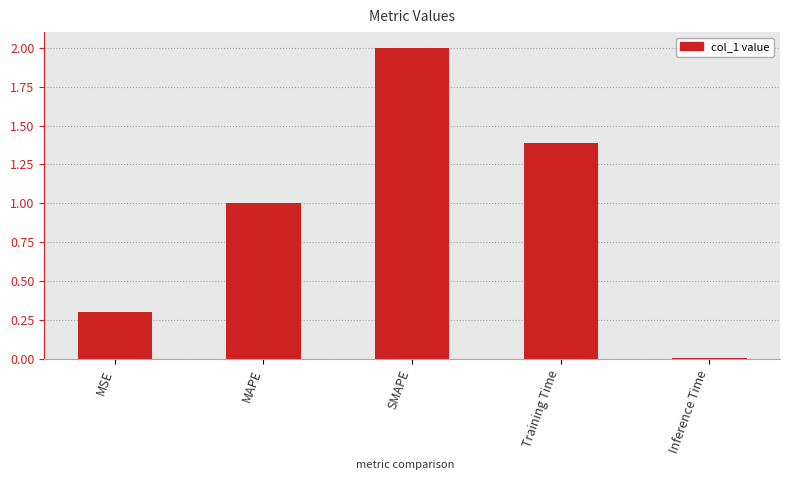

What is the difference between the values at MAPE and MSE?

0.7